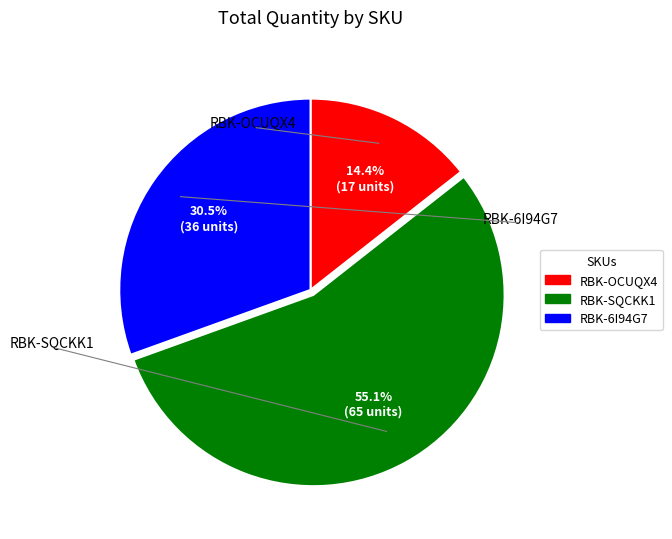

What is the largest slice in the pie chart?

RBK-SQCKK1